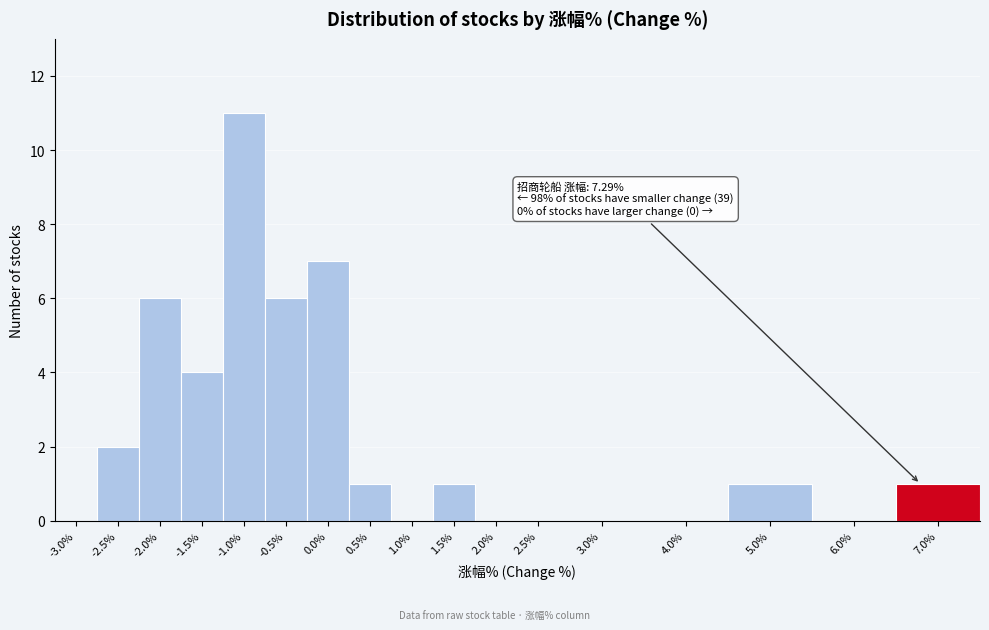

Reading left to right, transcribe all the data shown in this chart.

-3.0%=0	-2.5%=2	-2.0%=6	-1.5%=4	-1.0%=11	-0.5%=6	0.0%=7	0.5%=1	1.0%=0	1.5%=1	2.0%=0	2.5%=0	3.0%=0	4.0%=0	5.0%=1	6.0%=0	7.0%=1